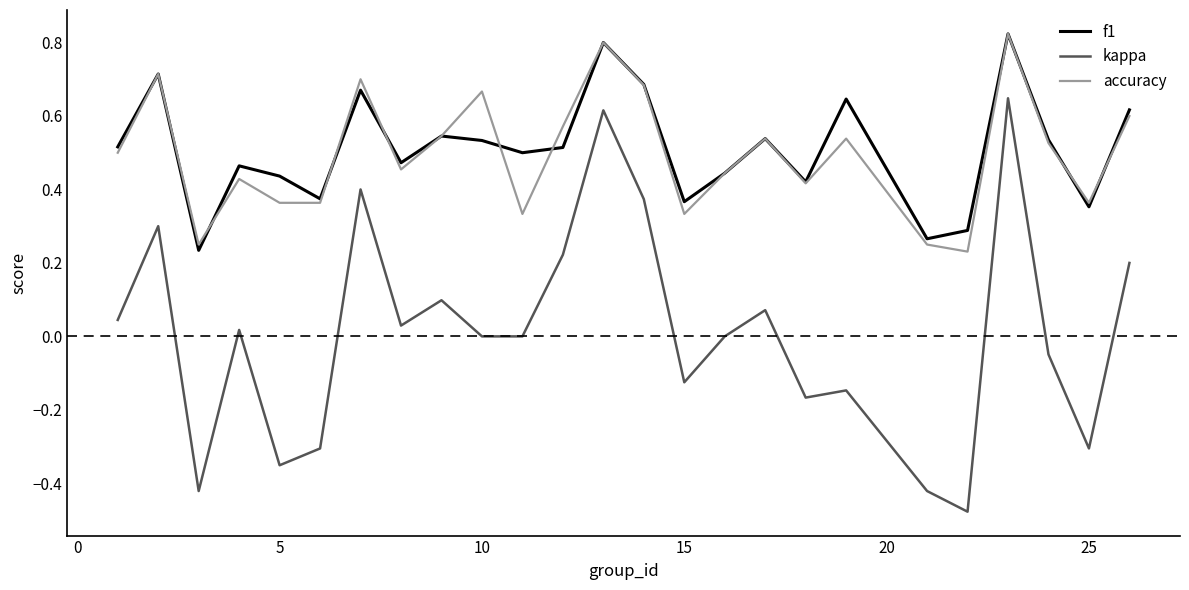

Which series has the largest range (max minus min)?

kappa